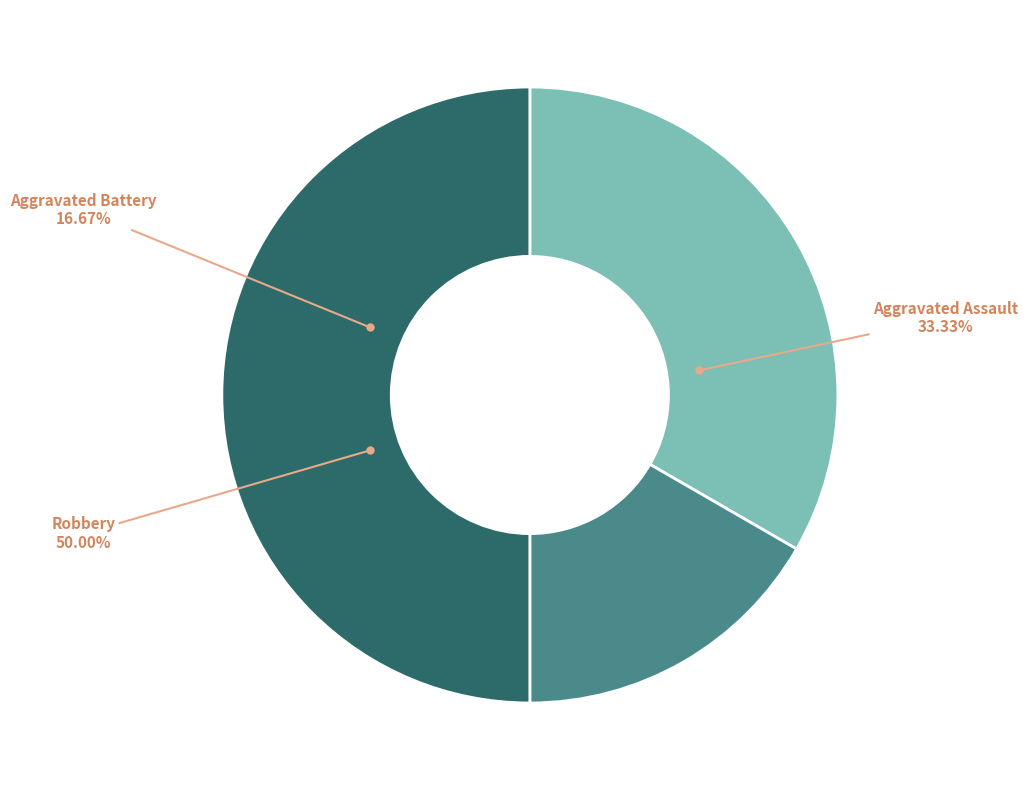

Does any single category account for the majority?

No